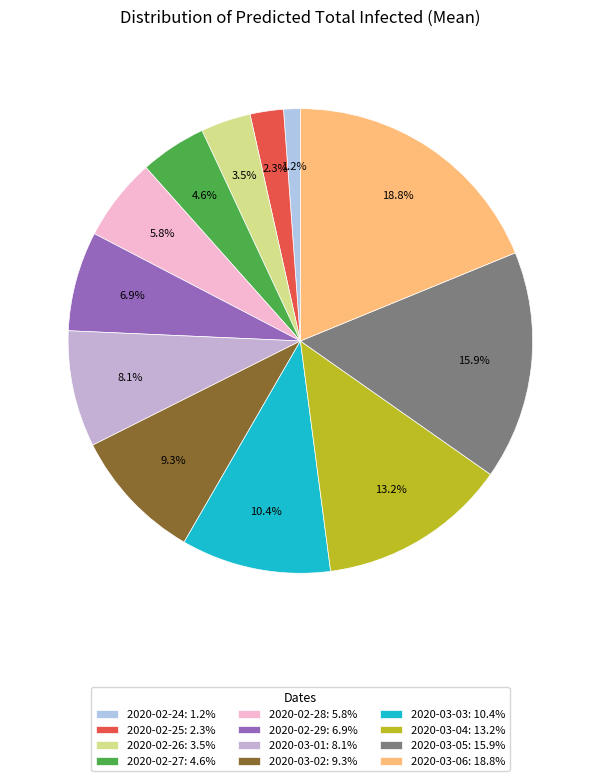

The 2020-03-02 slice represents 9% of the pie. True or false?

True